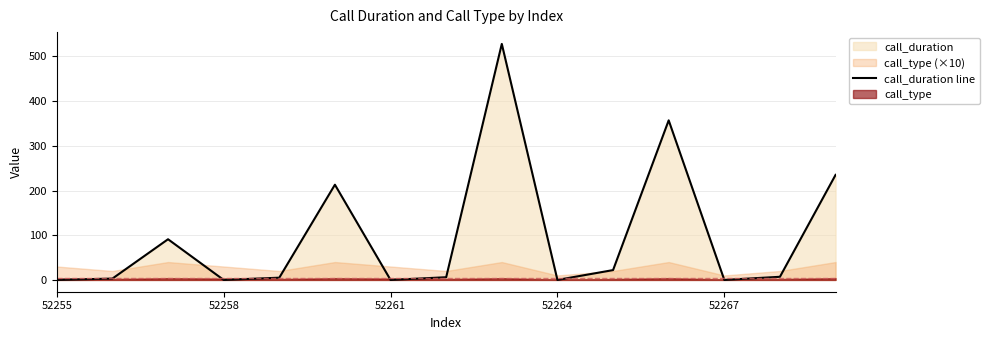

What is the change in value from 8 to 10?

-506